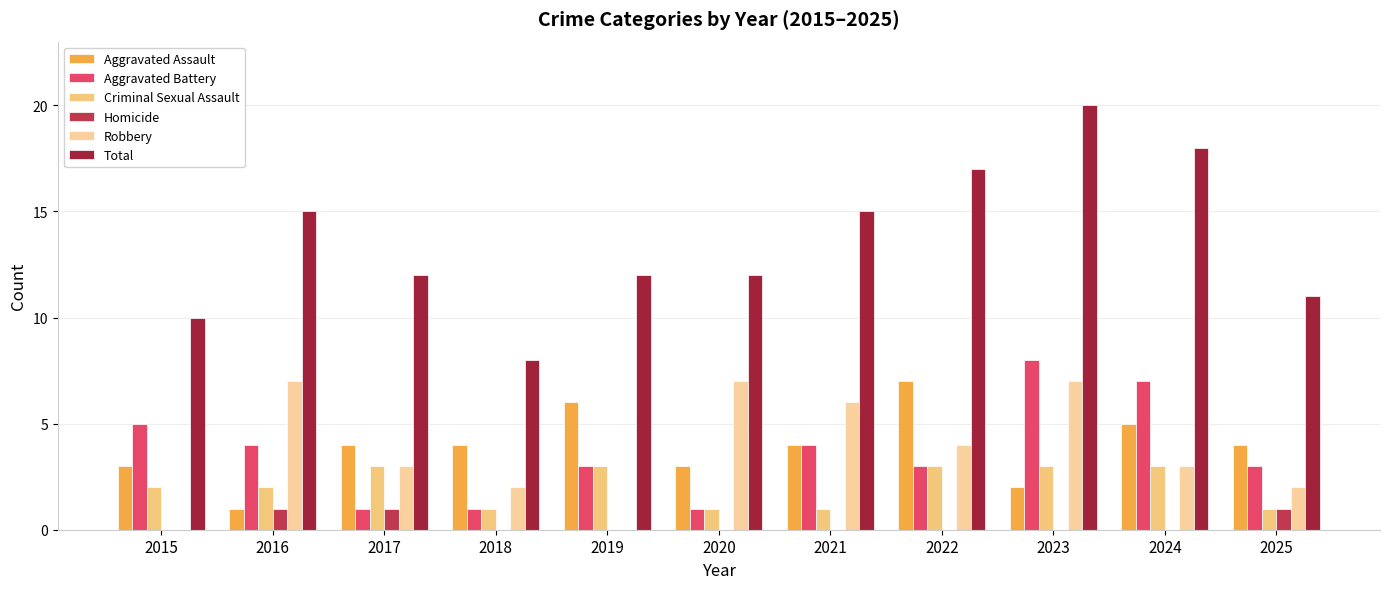

How many series are shown in this chart?

6